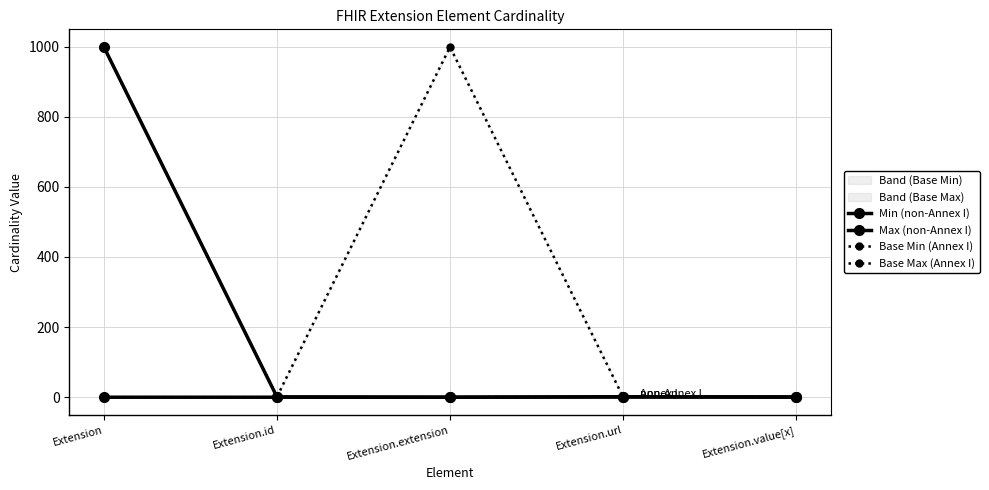

The value of Max (non-Annex I) at Extension.extension is 347. True or false?

False